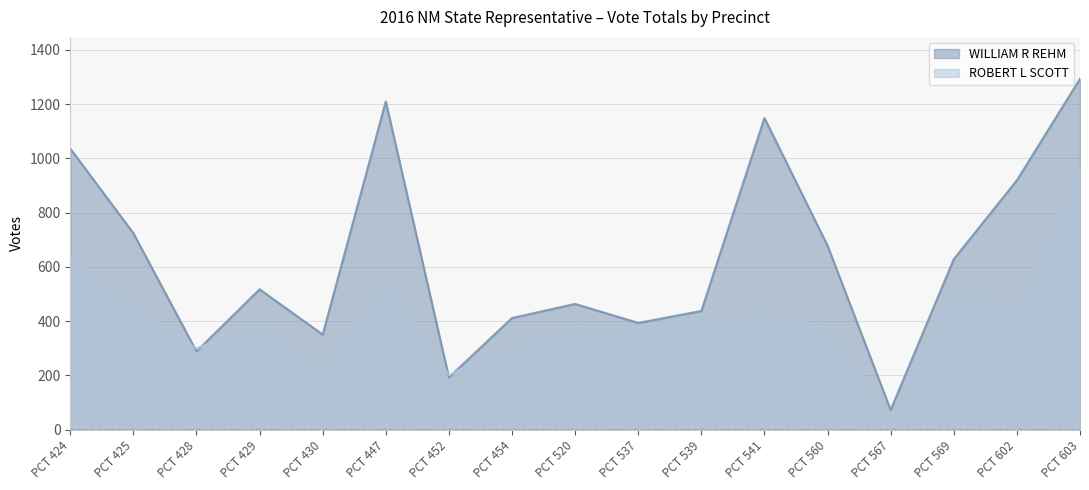

Which category has the highest value across all series?

PCT 603